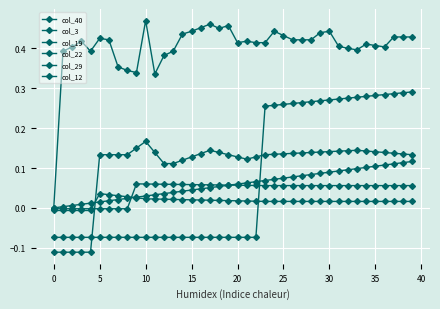

Is this an area chart (filled region under the line)?

No